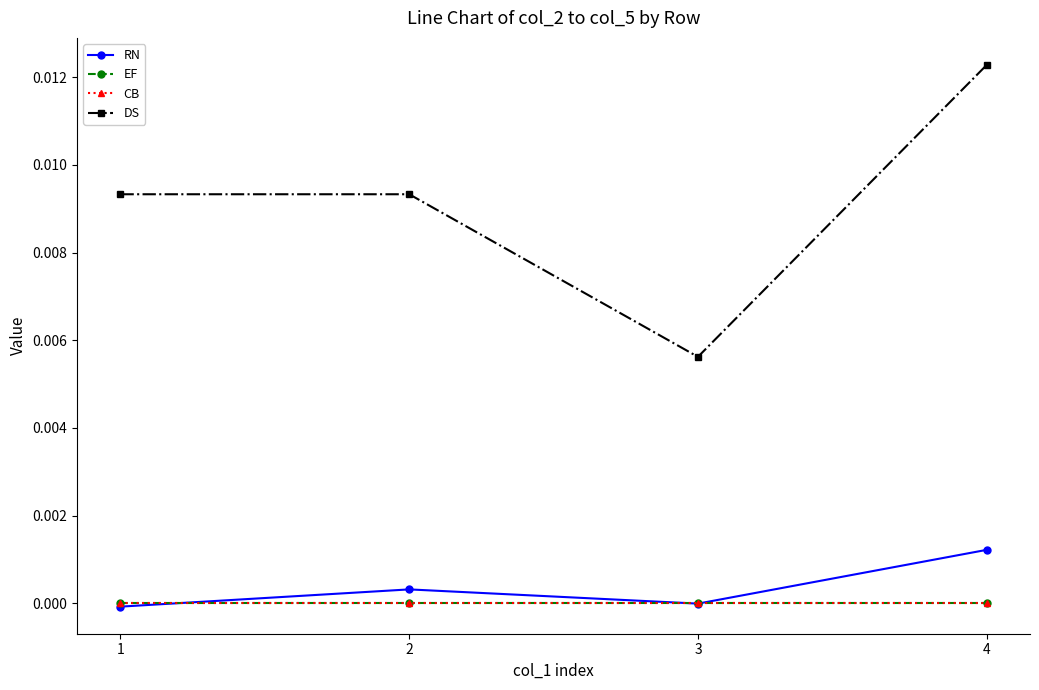

Is this an area chart (filled region under the line)?

No